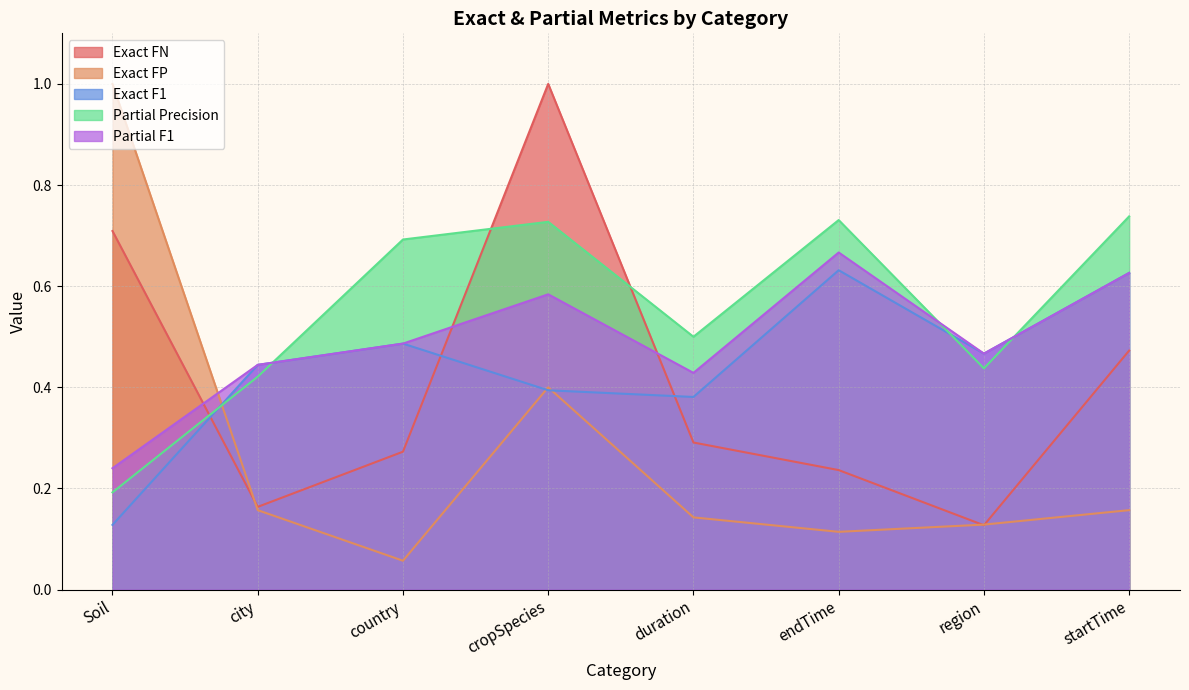

At which category does Exact FN reach its first local valley?

city